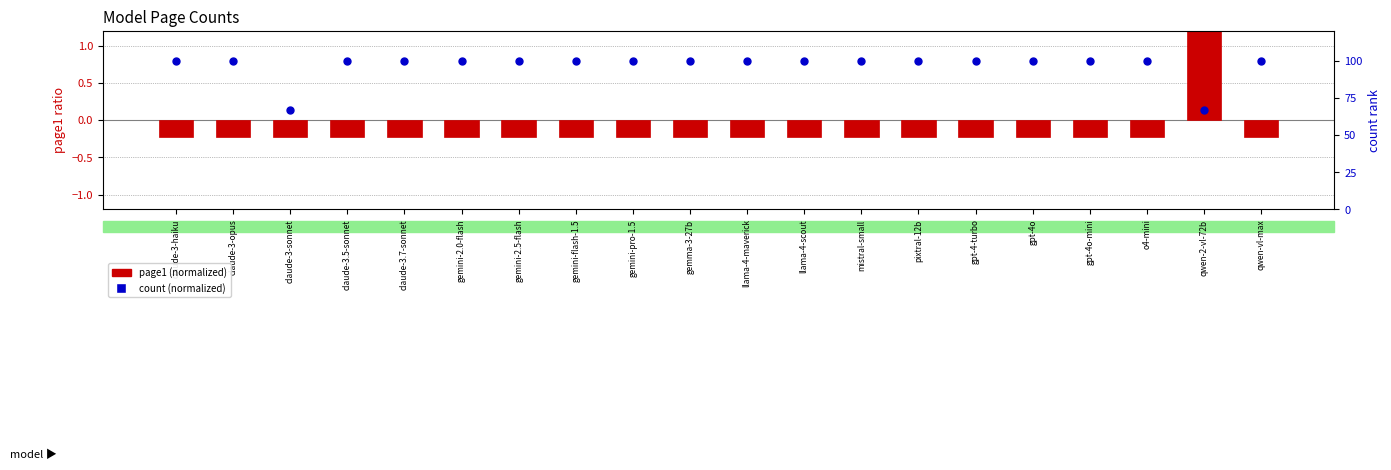

Which series has the largest total across all categories?

count (normalized)